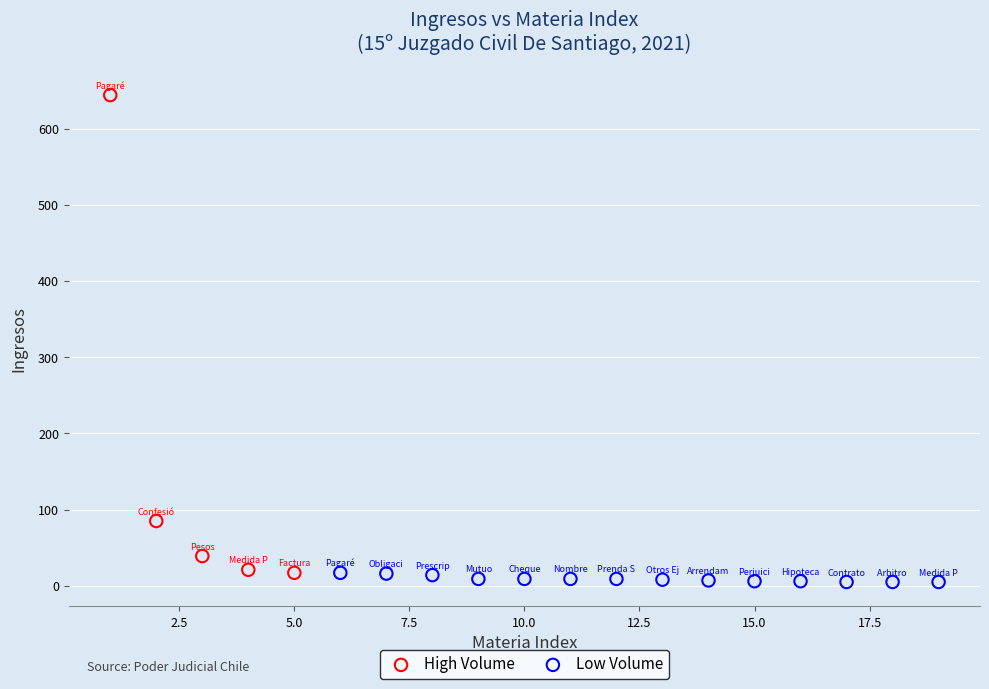

Which series has the widest spread of Y values?

High Volume